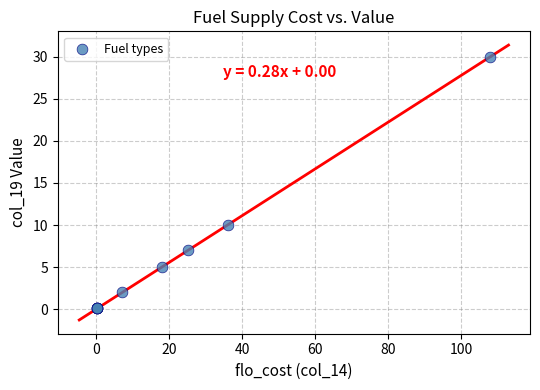

What Y value in the scatter plot is closest to 15?

10.0